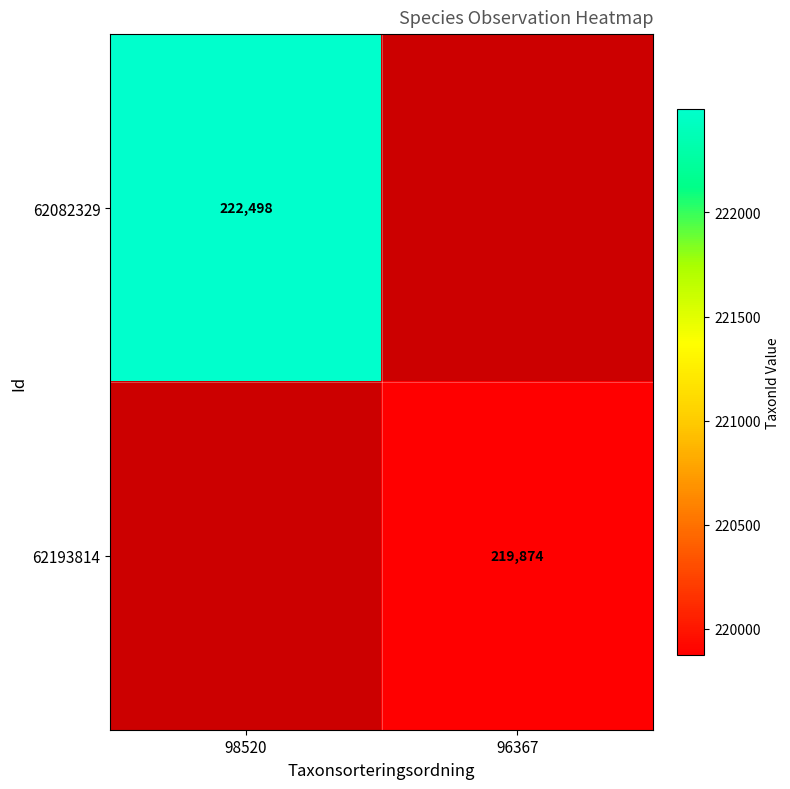

The value of 62193814 at 96367 is 219874. True or false?

True